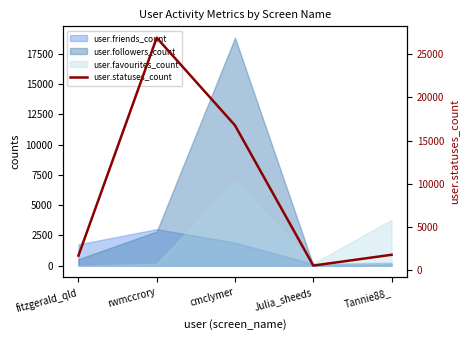

Which category has the highest value across all series?

rwmccrory